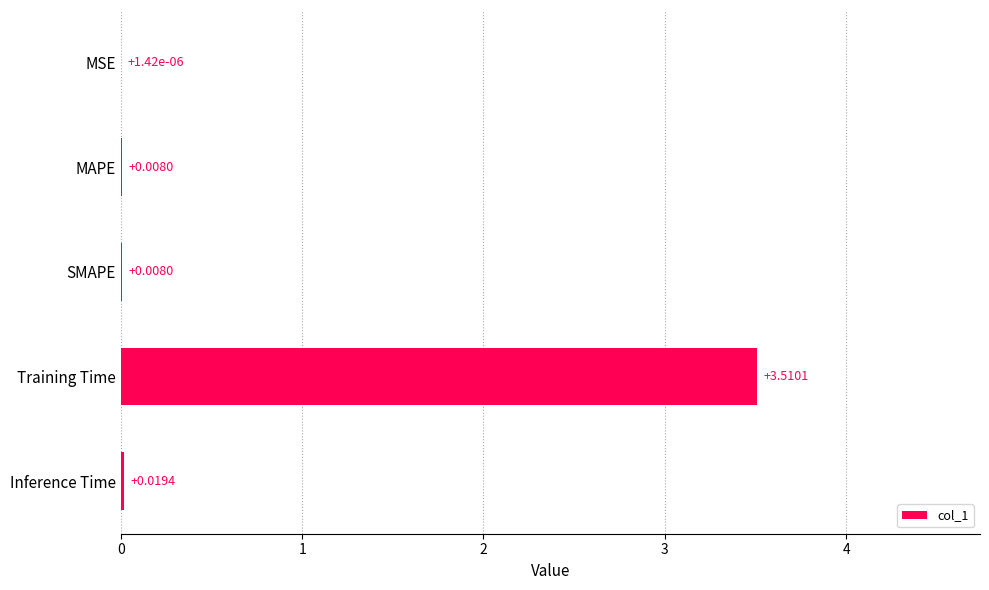

What is the sum of the values at Training Time and MAPE?

3.5